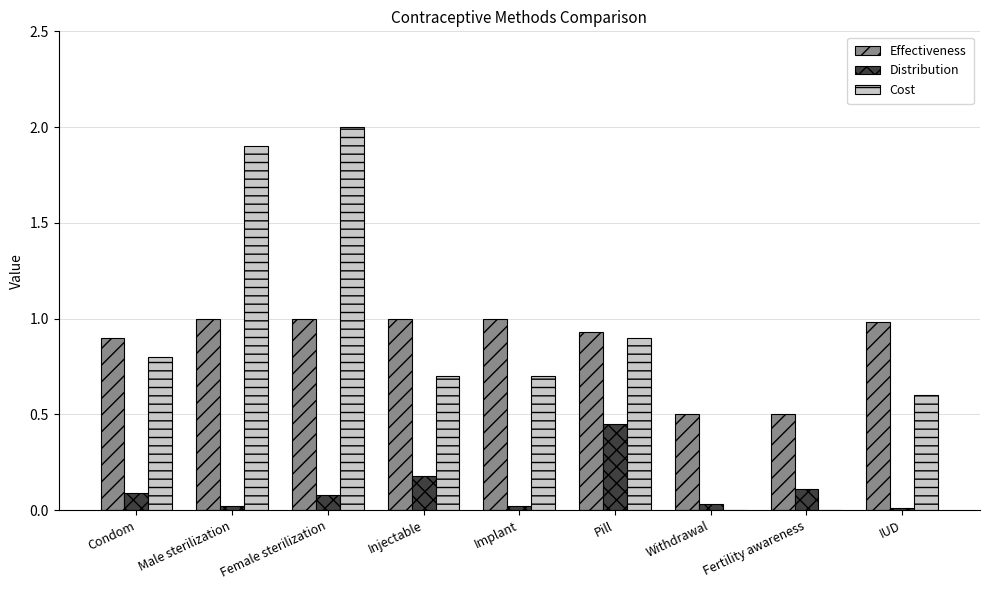

What is the sum of all Distribution values?

1.0